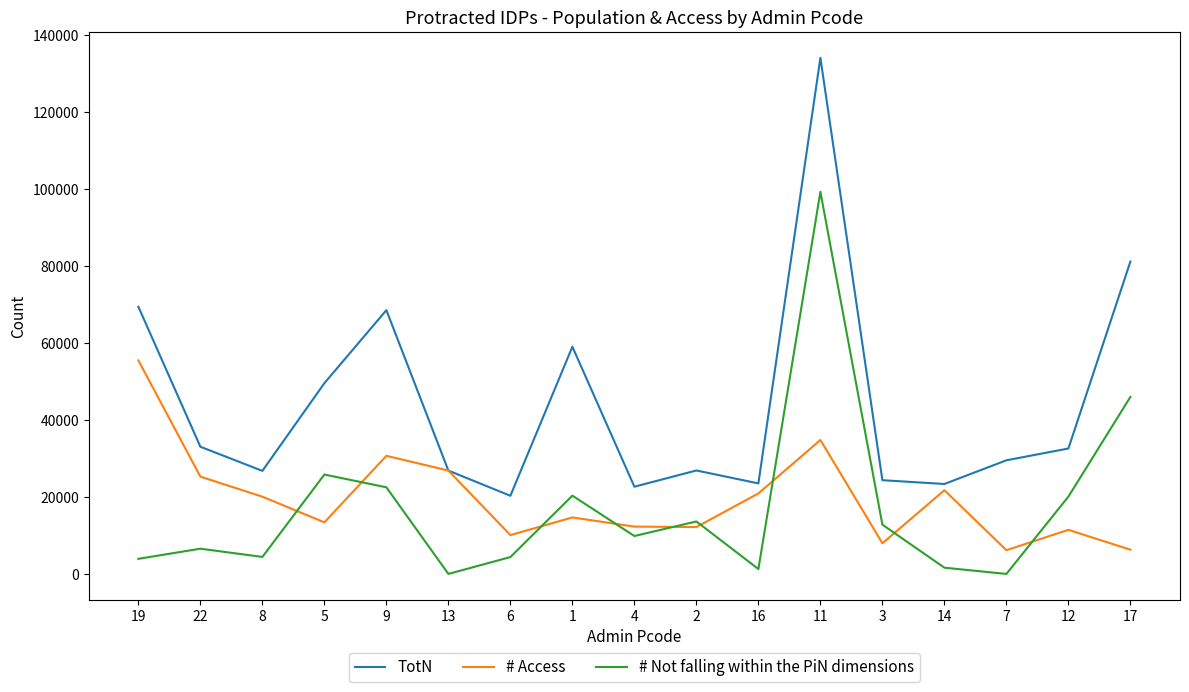

Is the value of TotN at 11 greater than the value of # Access at 17?

Yes